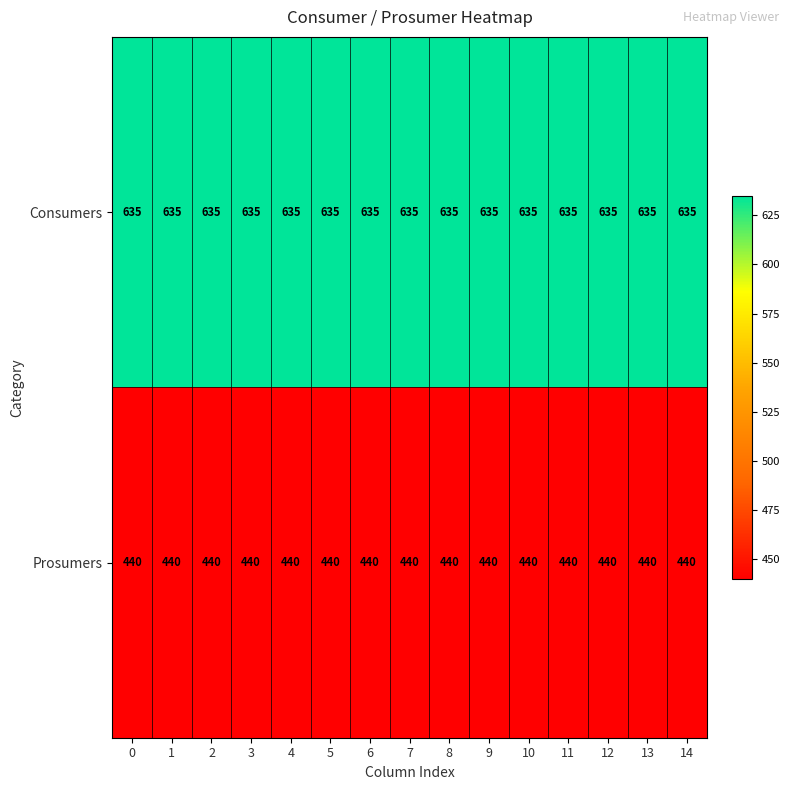

What is the difference between the highest and lowest values at 1?

195